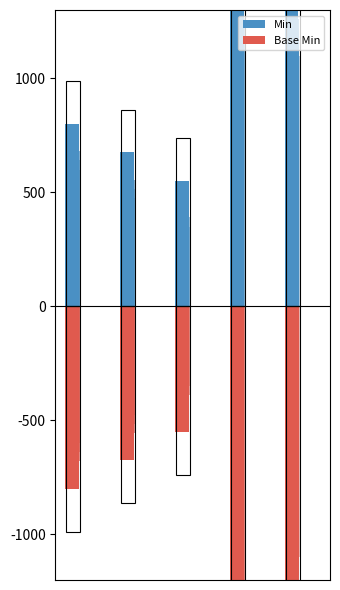

Is the value of Base Min at 4 greater than the value of Min at 1?

No